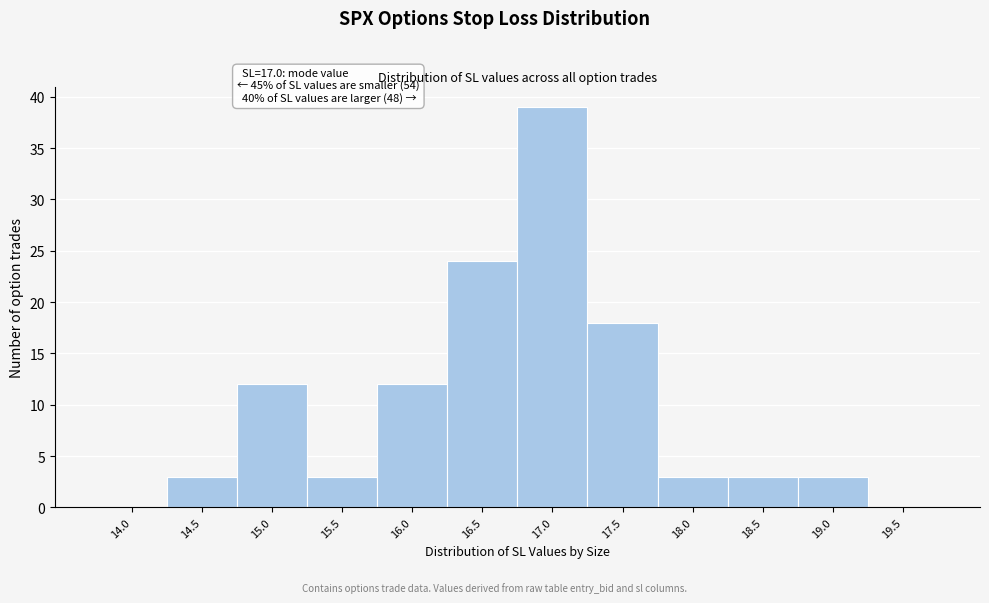

Reading right to left, extract all data points from this chart.

19.5=0	19.0=3	18.5=3	18.0=3	17.5=18	17.0=39	16.5=24	16.0=12	15.5=3	15.0=12	14.5=3	14.0=0